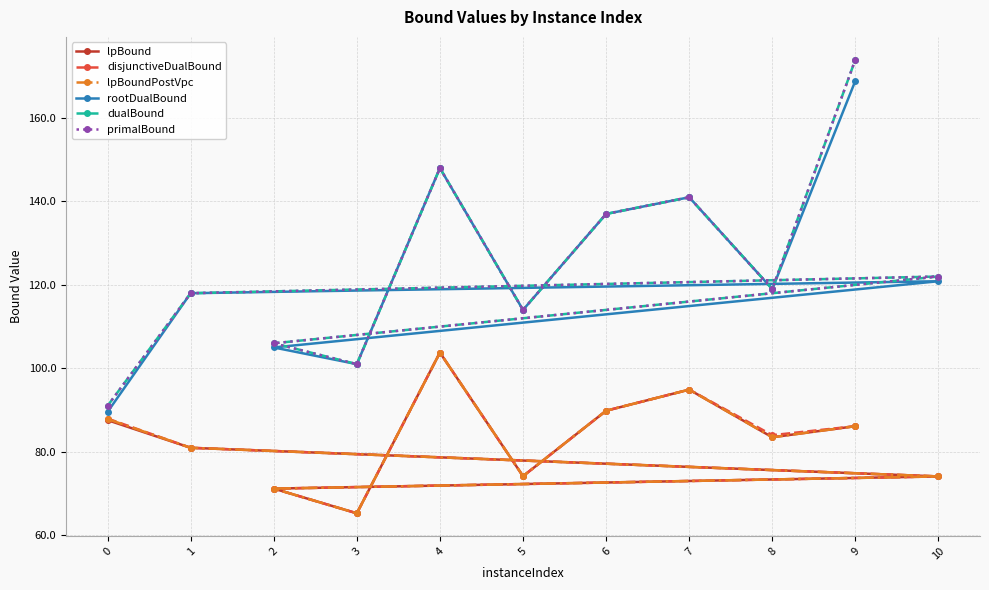

How many lines are shown in the chart?

6